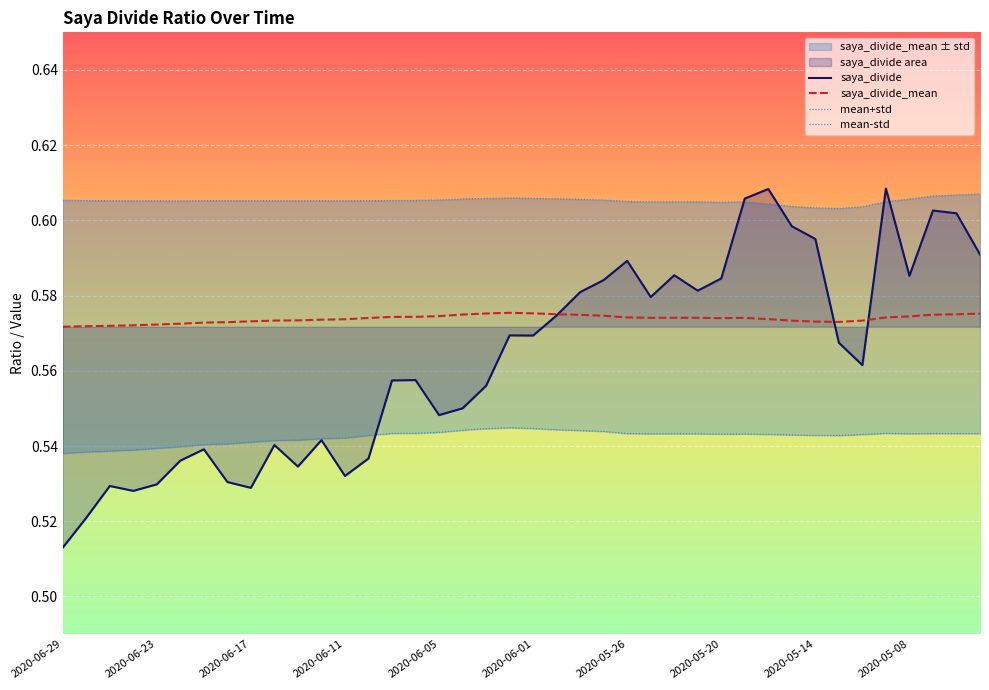

True or false: mean-std and mean+std cross at least once.

False